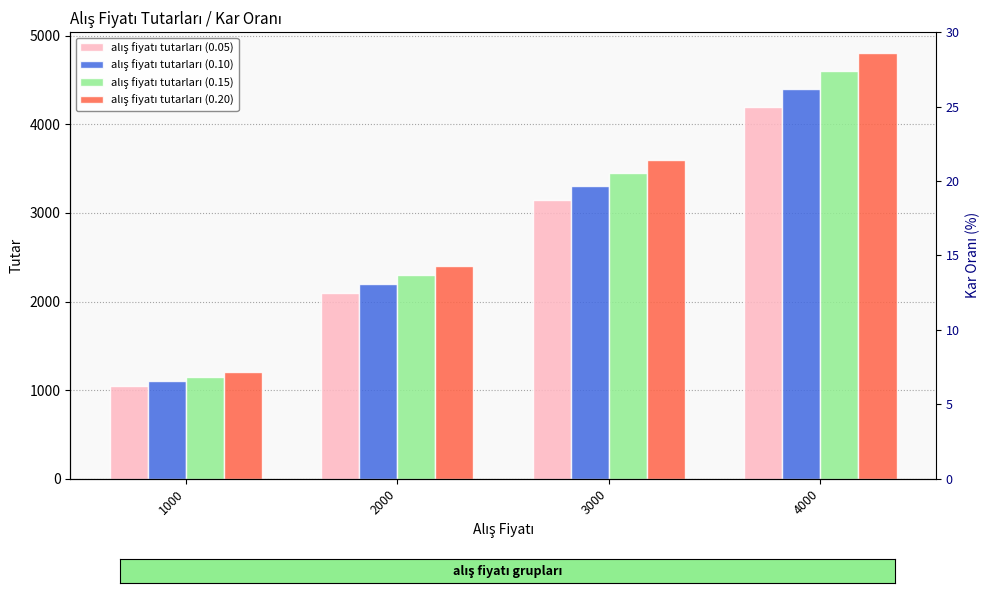

At how many categories does at least one series exceed 2507?

2